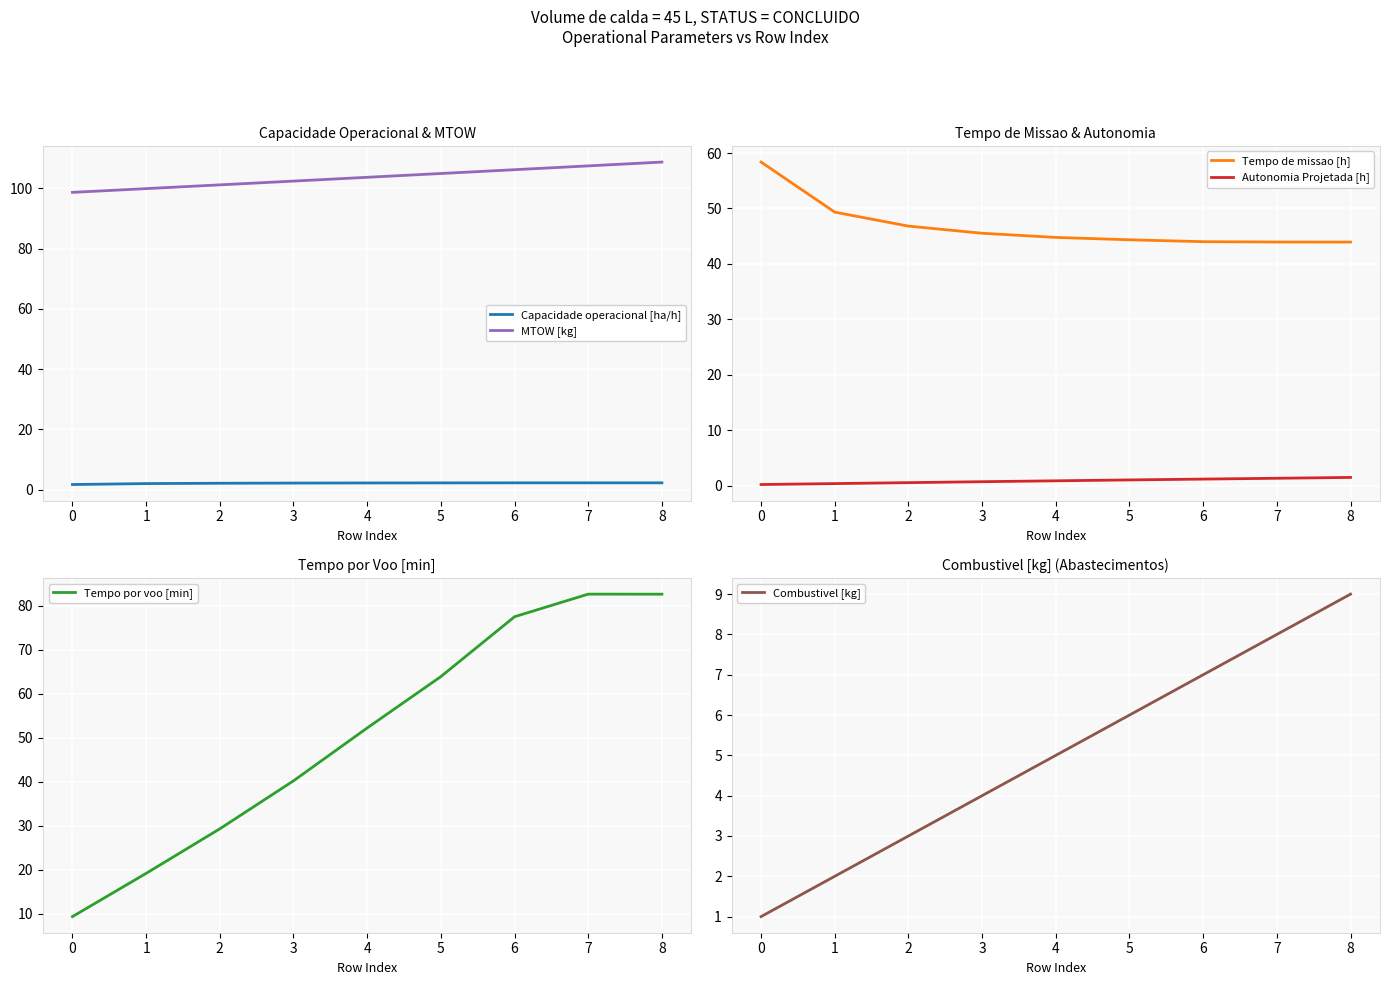

True or false: Combustivel [kg] and Autonomia Projetada [h] cross at least once.

False